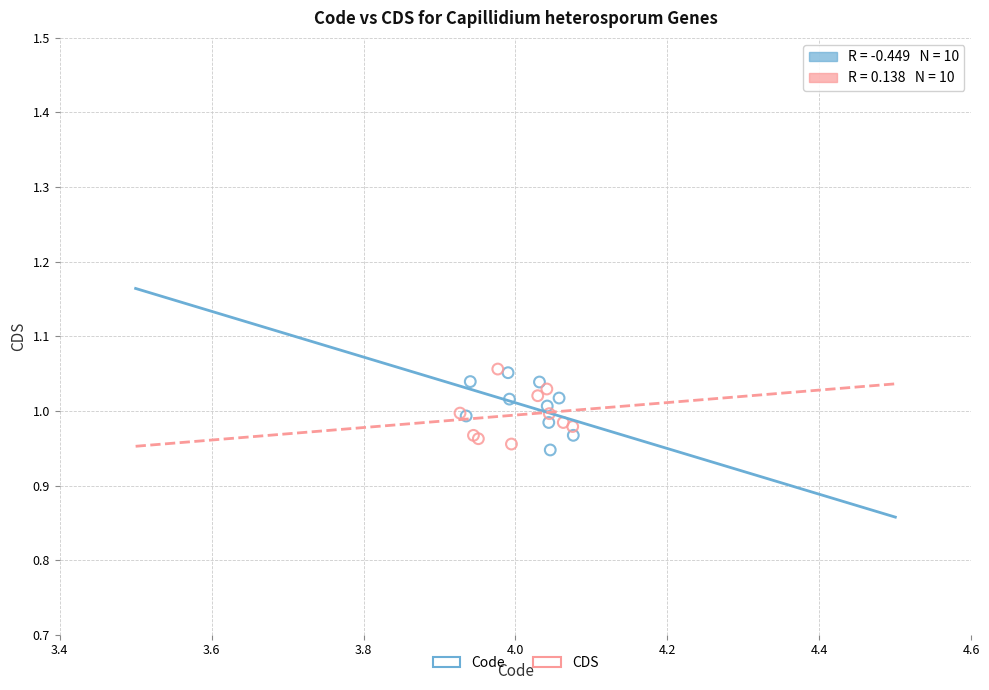

What are all the series names shown in the legend?

Code, CDS